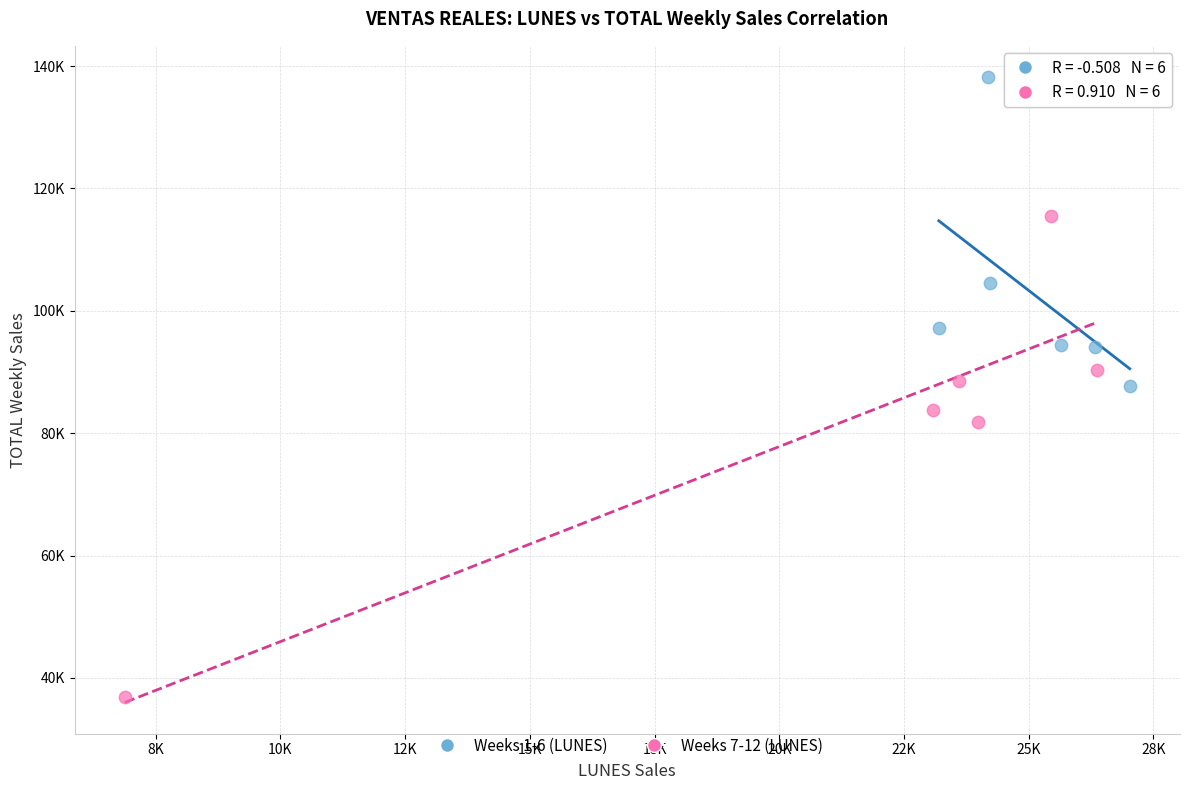

Which series reaches the minimum Y coordinate?

Weeks 7-12 (LUNES)